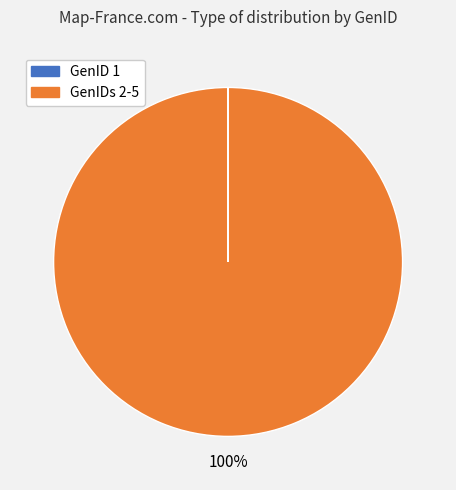

To the nearest percent, what is the difference between the largest and smallest slice percentages?

100%